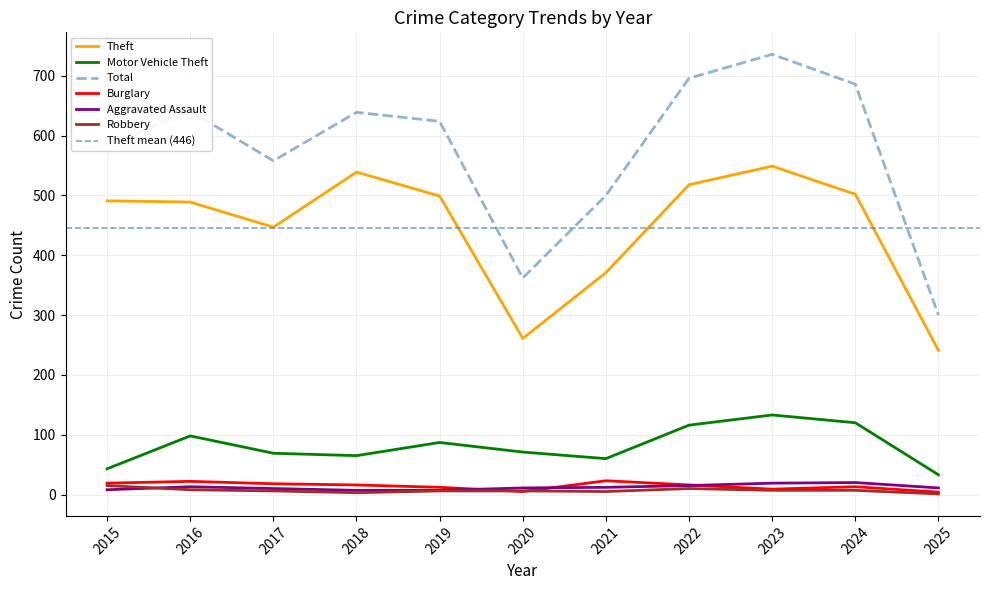

What is the total value across all series at 2023?

1453